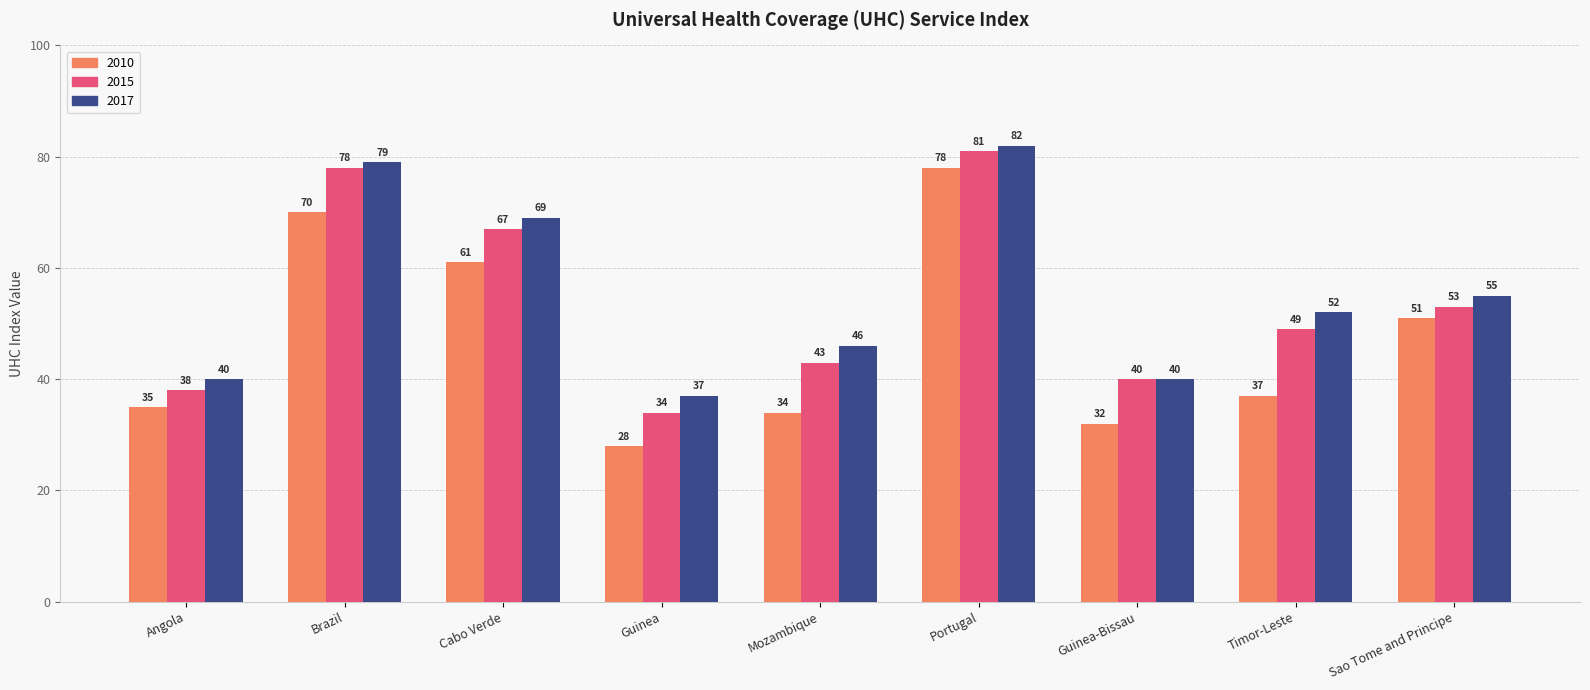

Does the chart contain stacked bars?

No